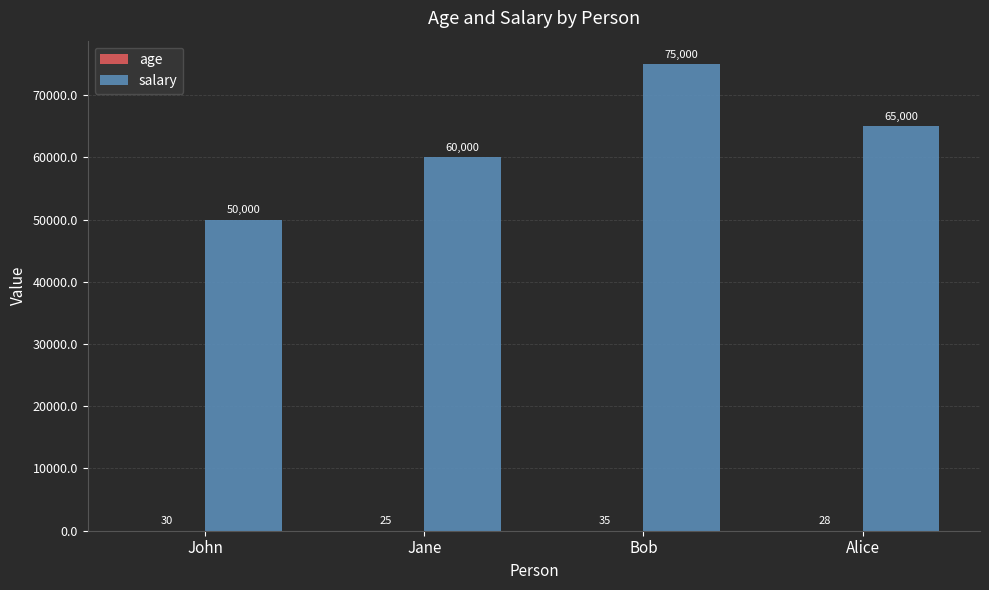

Where is salary nearest to the value 62500?

Jane